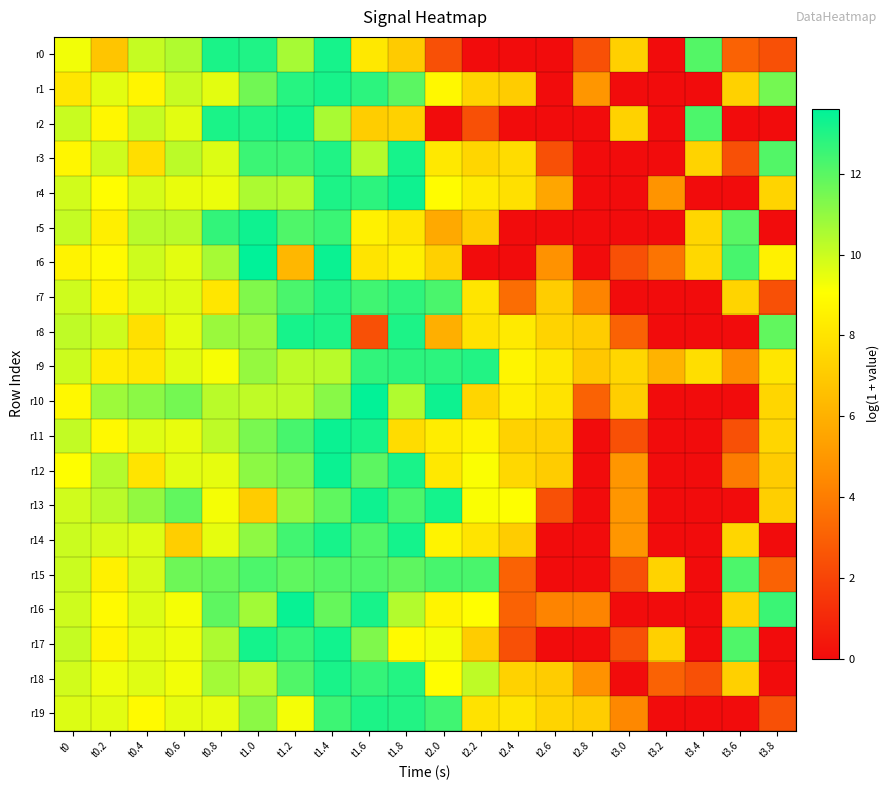

What is the difference between the highest and lowest values at t3.8?

12.5